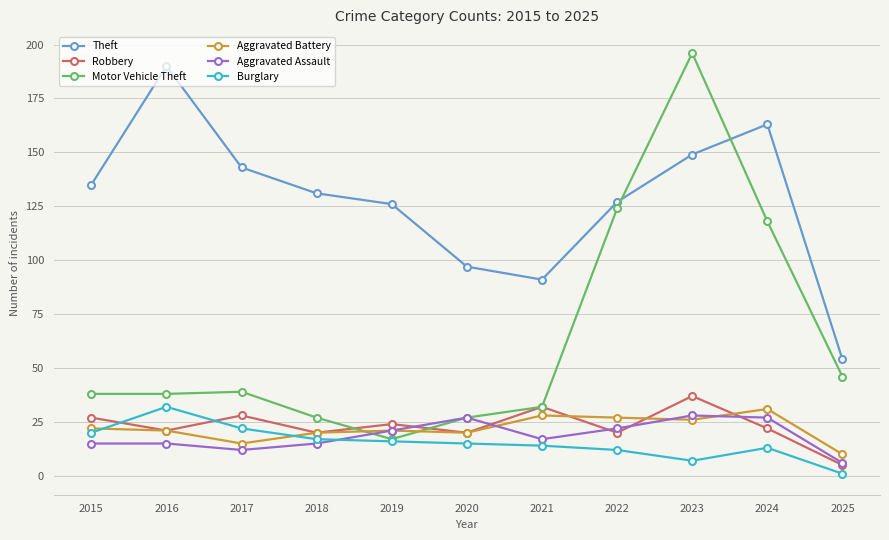

What is the value of the Burglary point at the 5th from the left?

16